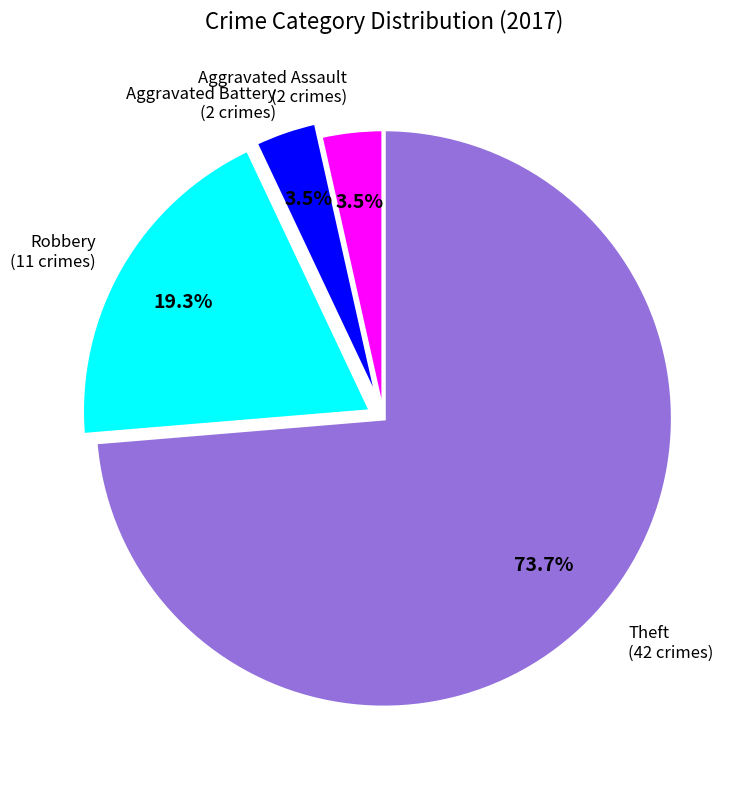

Is there any slice that represents more than half of the pie?

Yes